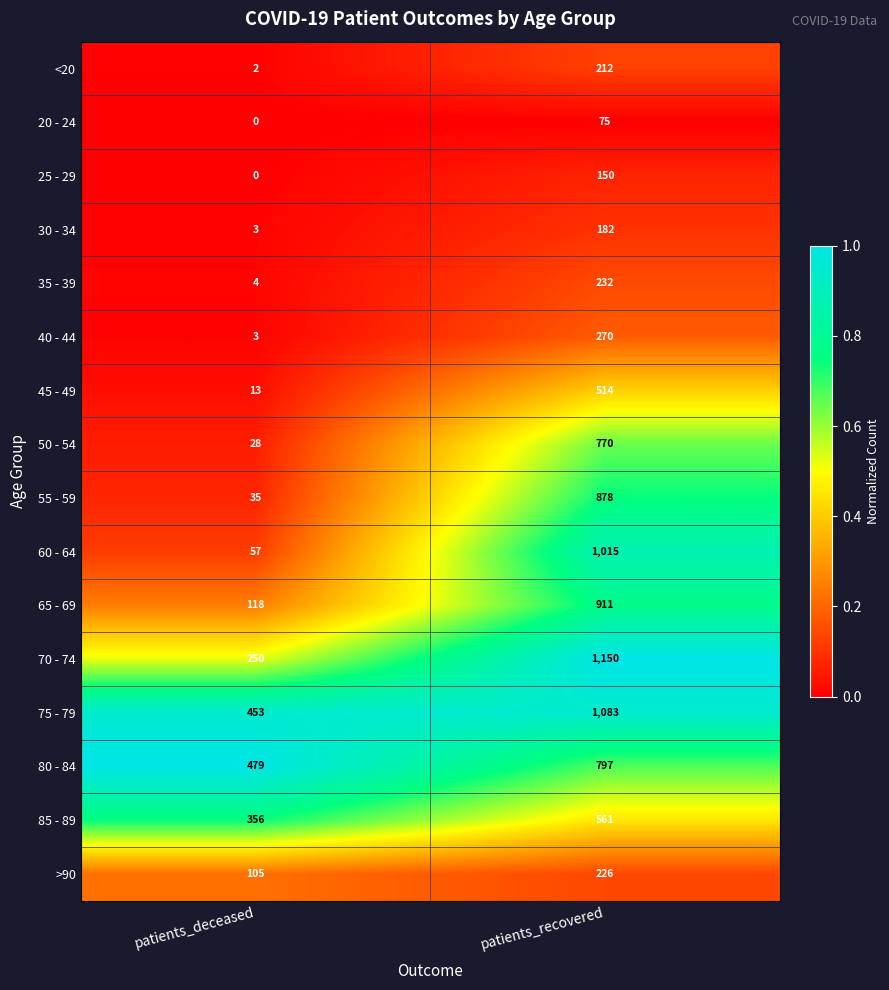

The value of 60 - 64 at patients_deceased is 82. True or false?

False